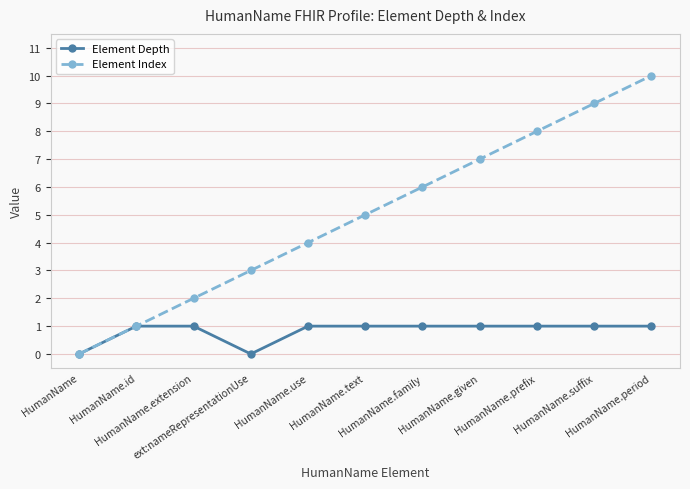

What is the difference between the maximum and minimum values in the Element Index series?

10